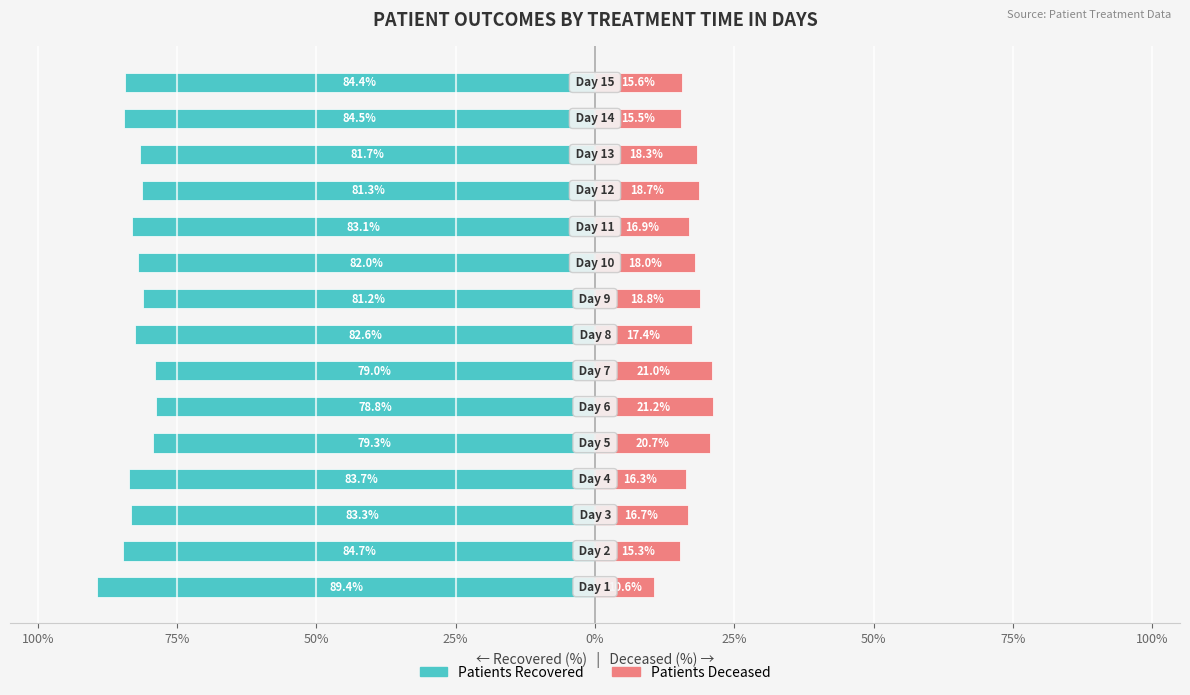

Is the value of patients_recovered at 11 greater than the value of patients_deceased at 50%?

No